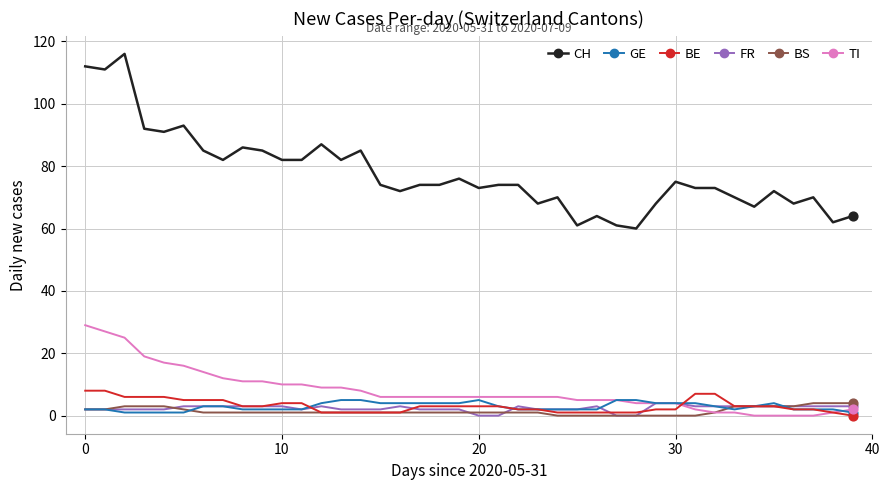

At how many categories does at least one series exceed 17?

40